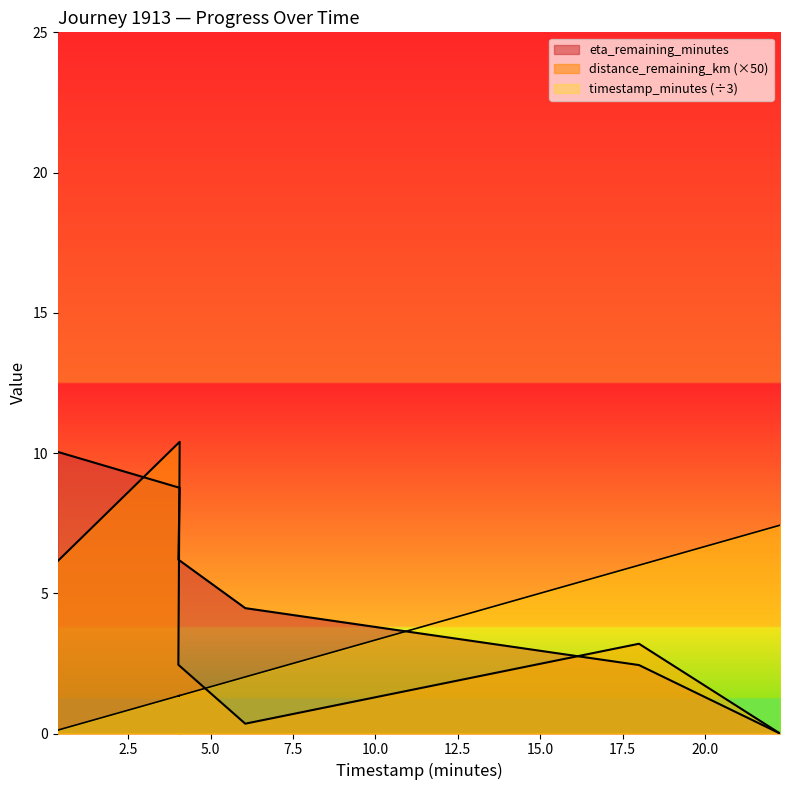

What is the label of the 6th point from the right?

0.36